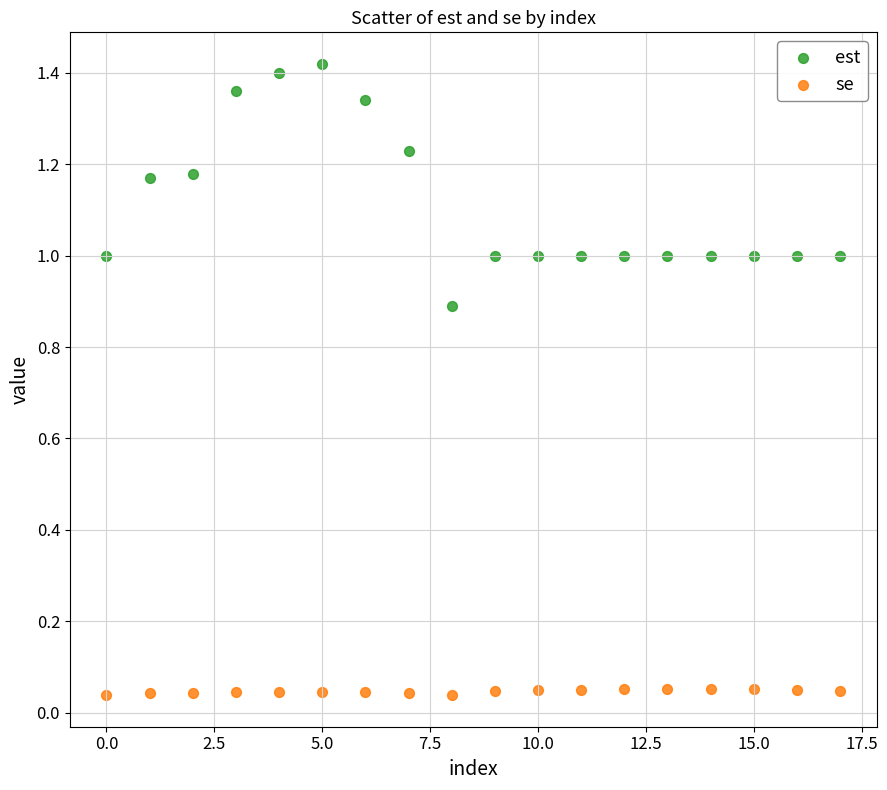

Which series contains the highest Y value?

est